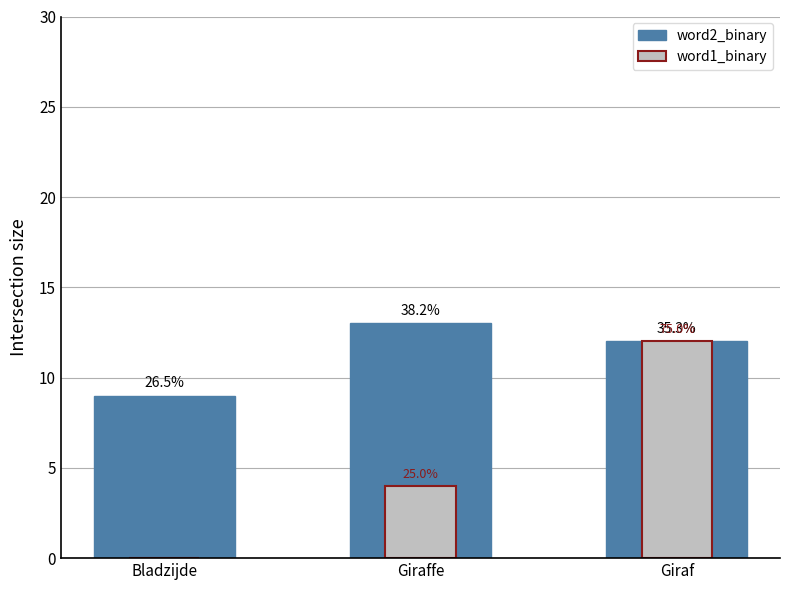

Is the value of word1_binary at Giraffe greater than the value of word2_binary at Giraf?

No